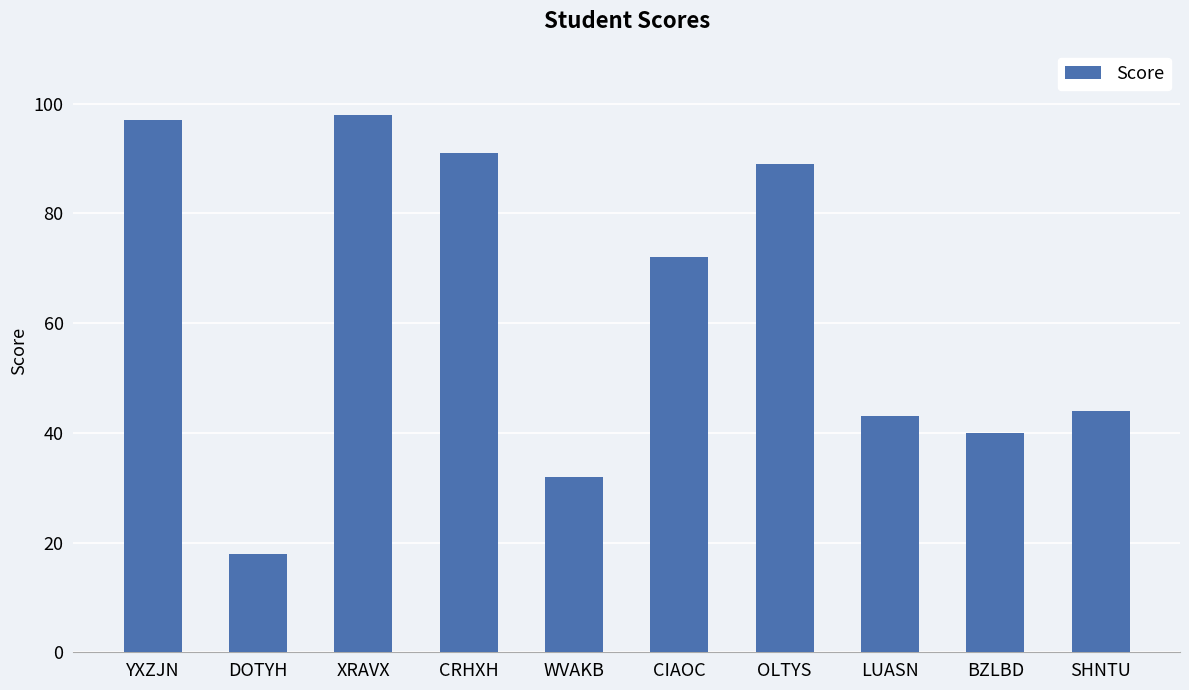

What is the label of the 10th bar from the left?

SHNTU